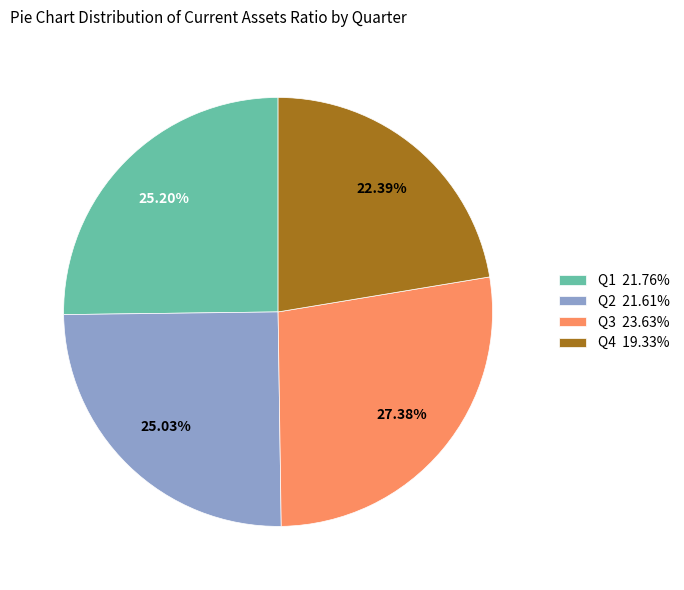

Does any single category account for the majority?

No